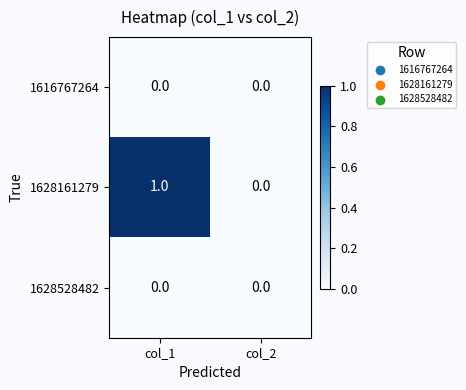

Which series has the largest range (max minus min)?

1628161279